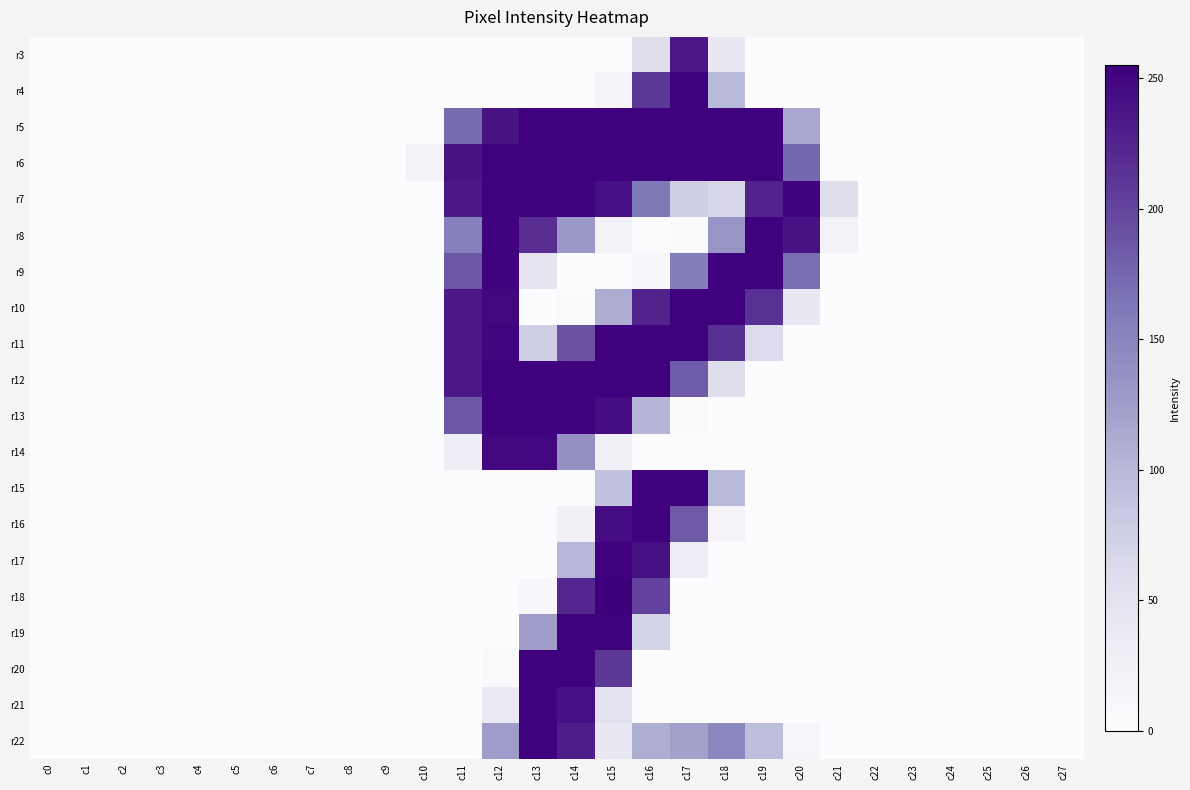

Rank the series at c15 from highest to lowest value.

r18, r5, r6, r11, r12, r17, r19, r16, r13, r7, r20, r10, r15, r21, r22, r14, r8, r4, r3, r9